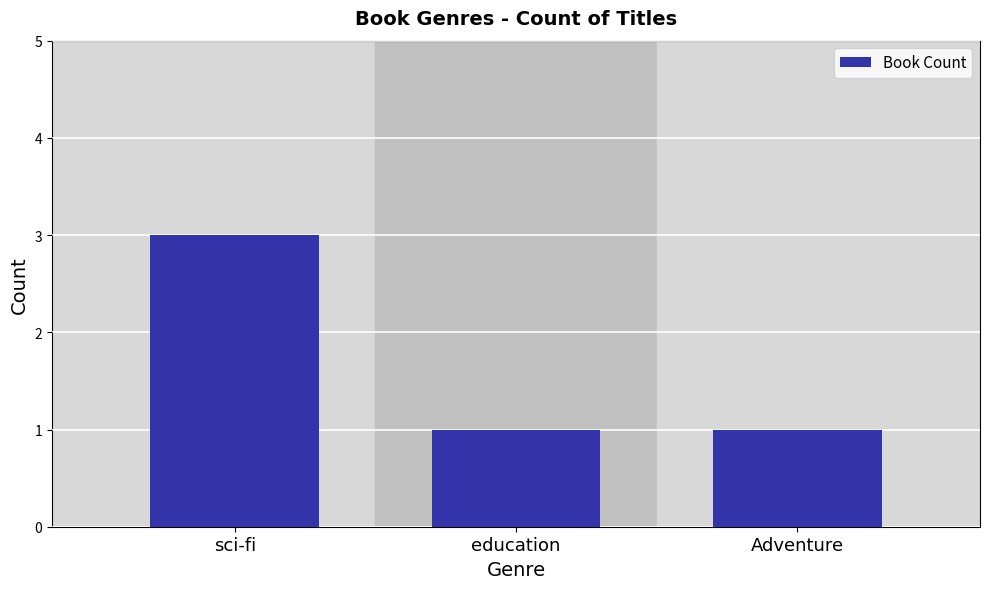

Reading left to right, what are all the values shown in this chart?

sci-fi=3	education=1	Adventure=1